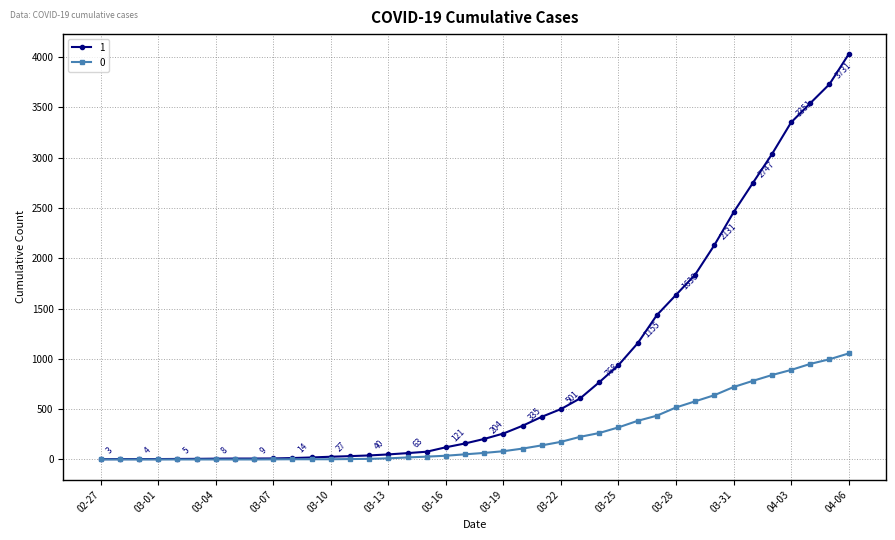

What is the greatest value displayed?

4028